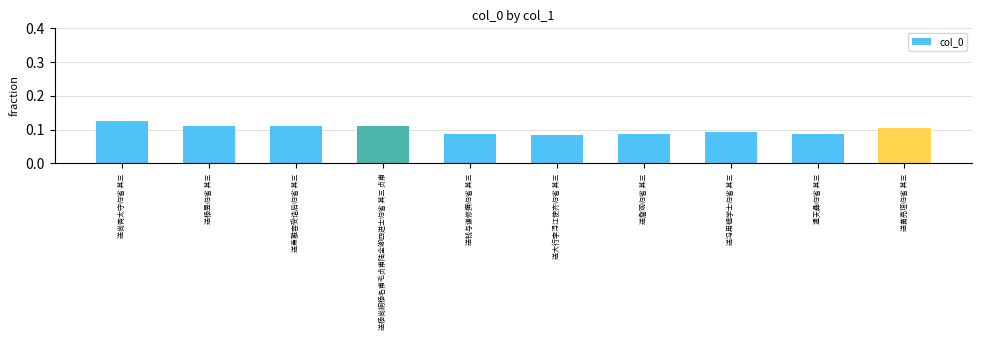

Are the bars horizontal?

No